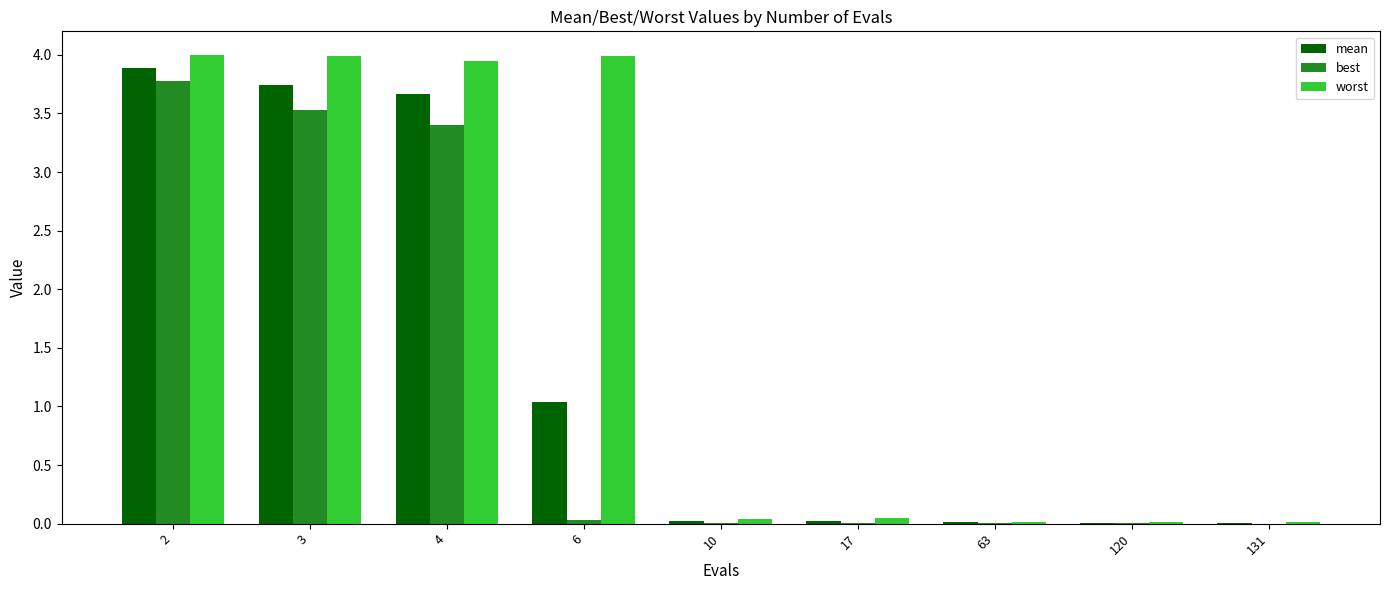

What is the greatest value displayed?

4.0